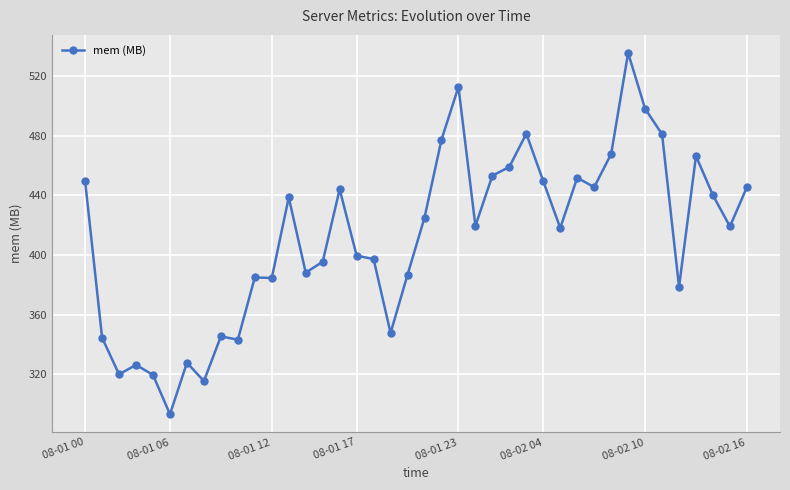

True or false: the data has more than 2 interior local peaks.

True